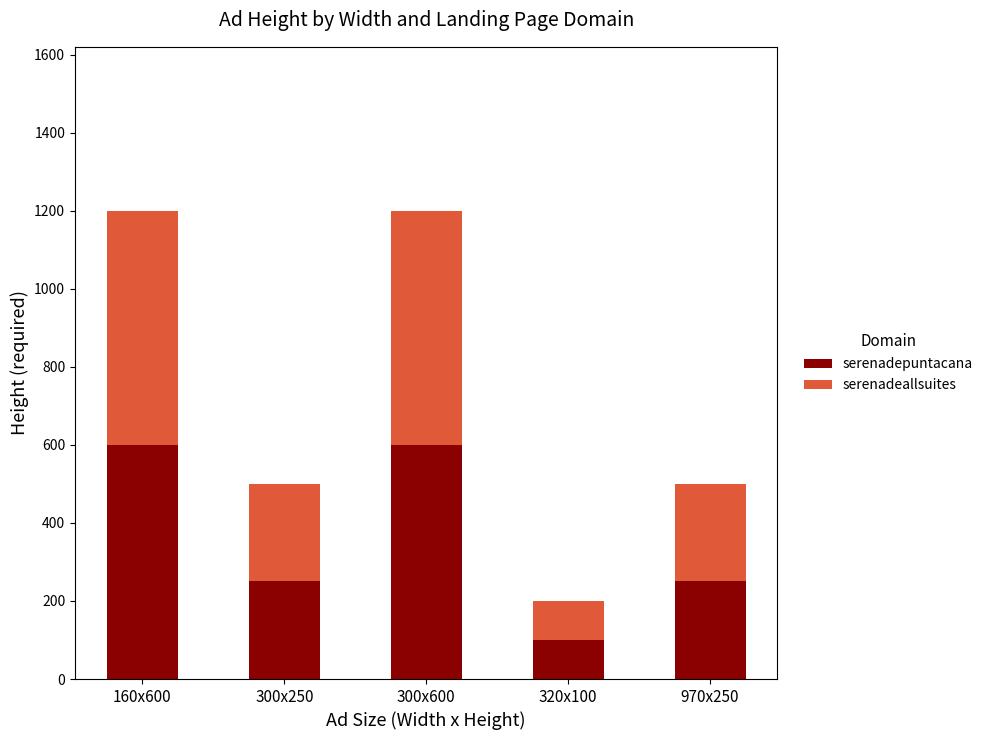

What is the total value across all series at 970x250?

500